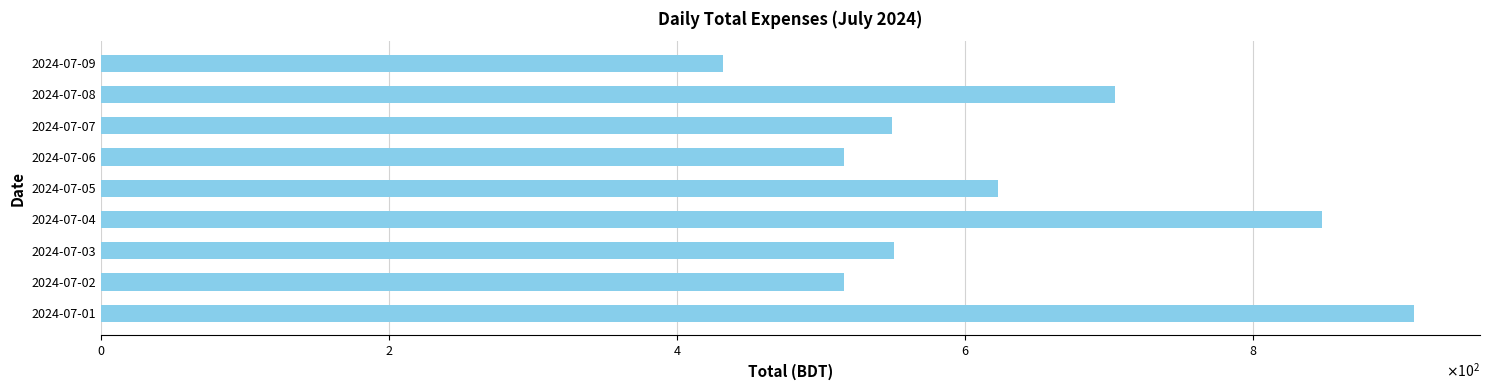

Which category has the highest value across all series?

2024-07-01